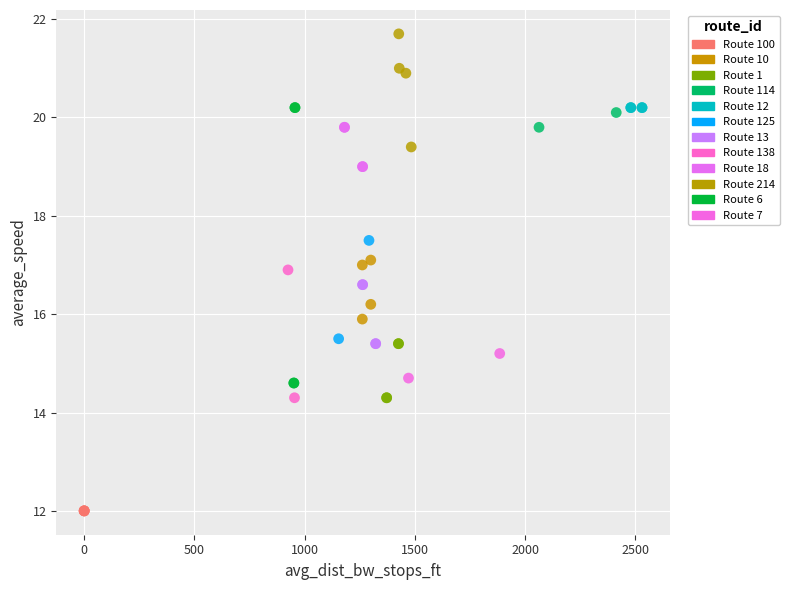

What are all the series names shown in the legend?

Route 100, Route 10, Route 1, Route 114, Route 12, Route 125, Route 13, Route 138, Route 18, Route 214, Route 6, Route 7